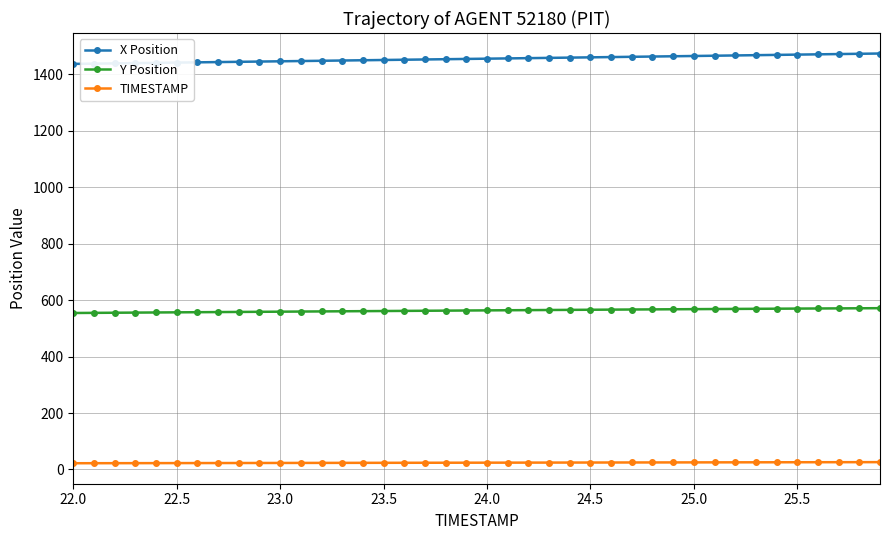

What is the value of the Y Position point at the 40th from the left?

571.6